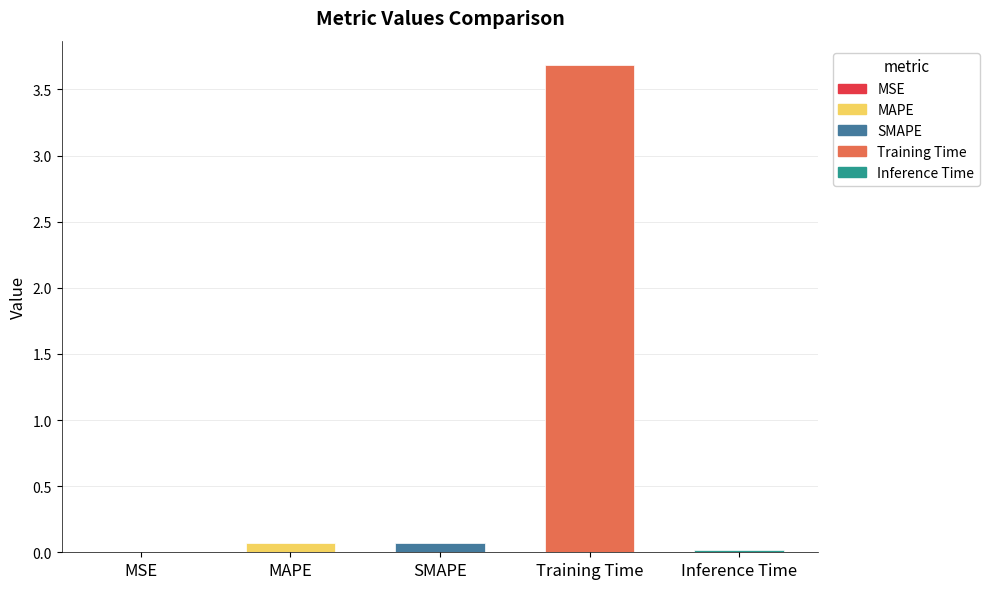

List the labels in order of value, largest first.

Training Time, MAPE, SMAPE, Inference Time, MSE